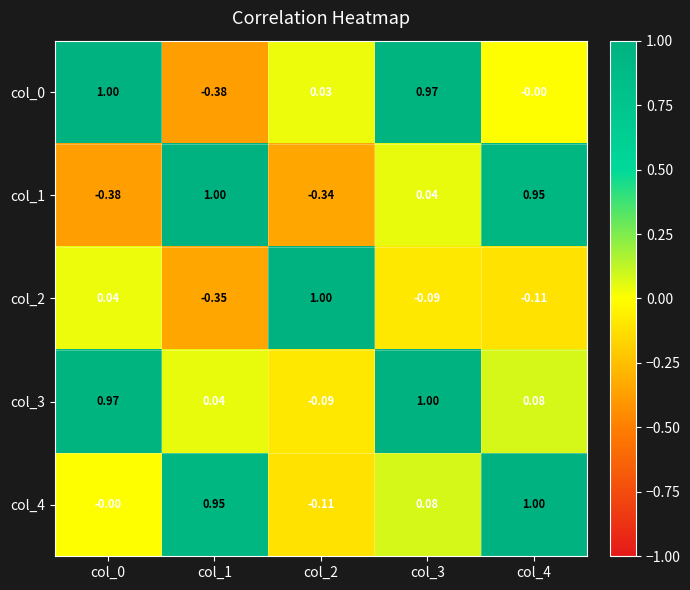

Is the value of col_1 at col_4 greater than the value of col_2 at col_4?

Yes